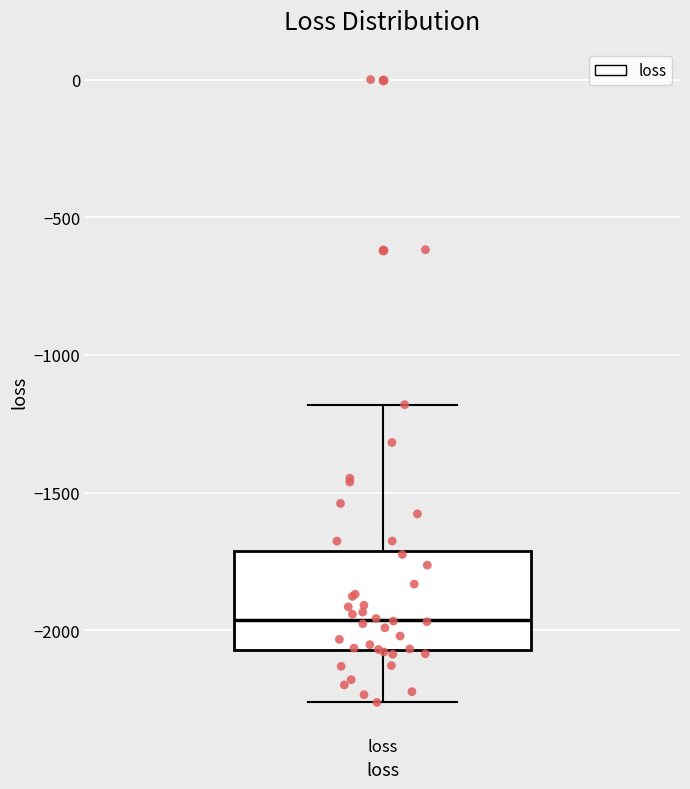

Where is the lower edge of the box for loss on the y-axis? The values are not printed on the chart, so give them approximately, as read against the axis.

-2050